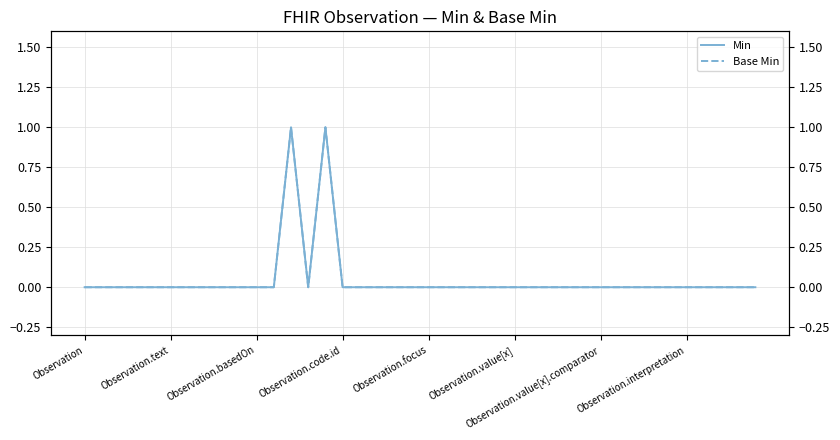

True or false: Base Min and Min cross at least once.

False